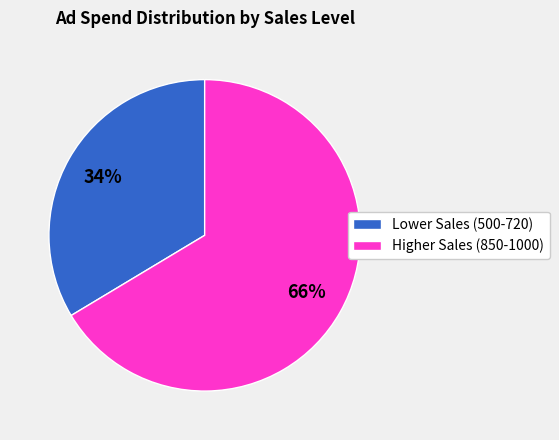

Rank the categories by value from highest to lowest.

Higher Sales (850-1000), Lower Sales (500-720)